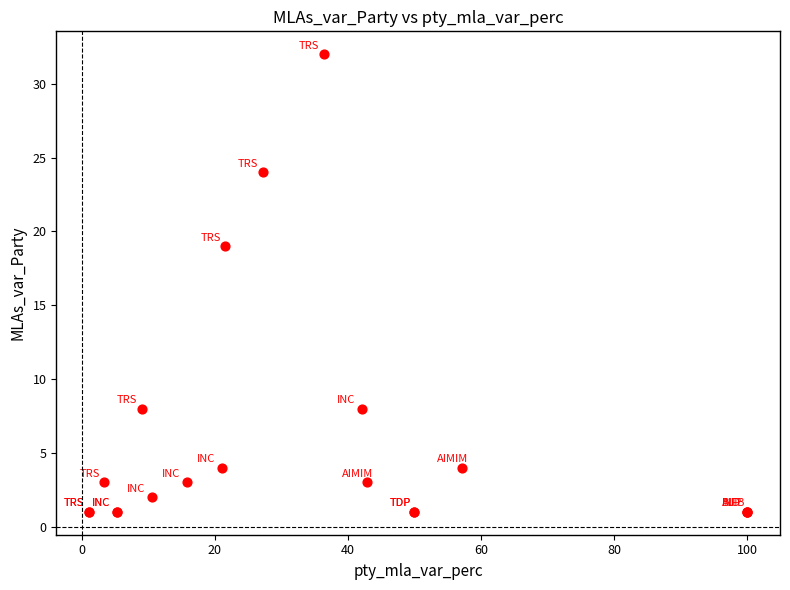

What Y value in the scatter plot is closest to 16?

19